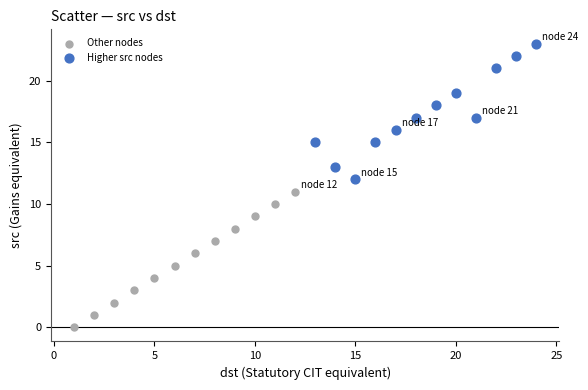

Which series contains the lowest Y value?

Other nodes